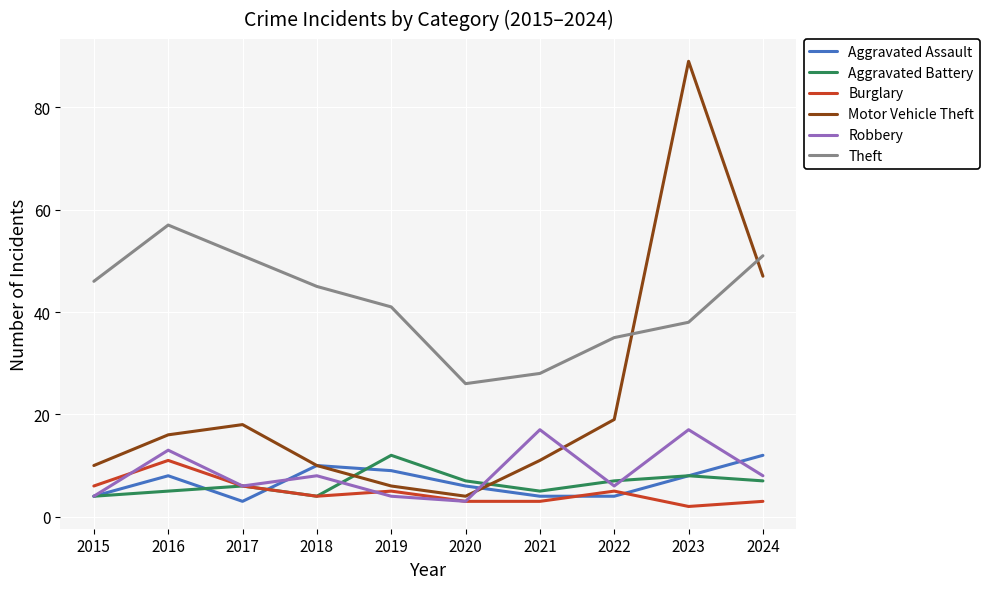

True or false: Aggravated Assault has more than 1 points higher than both neighbors.

True